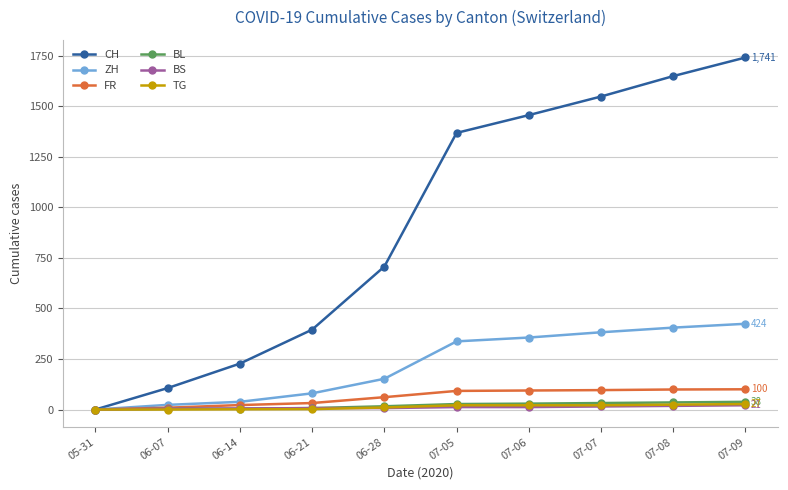

How many values in the BL series are below 27?

5